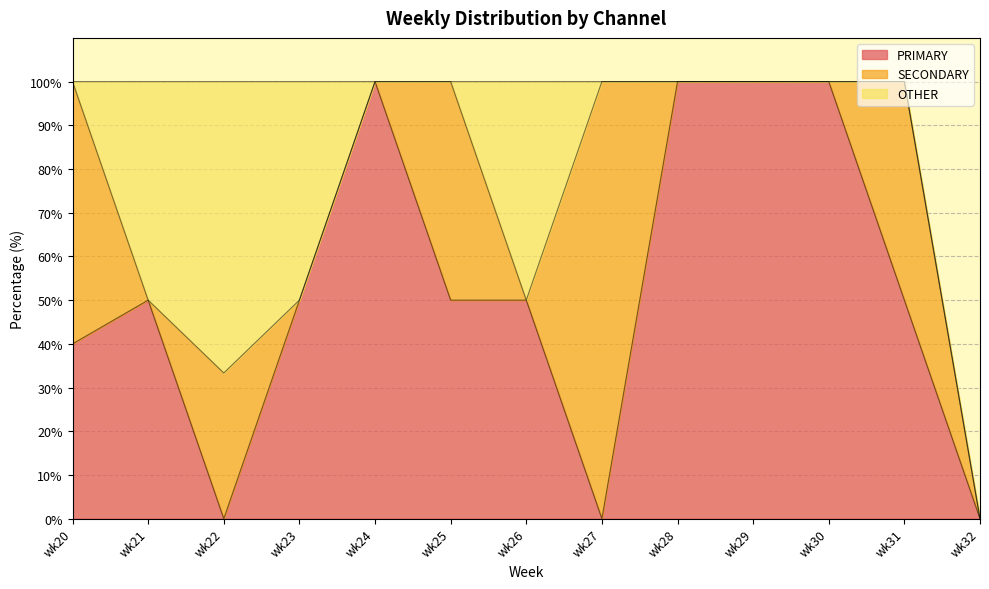

How many values in the SECONDARY series exceed 0?

5